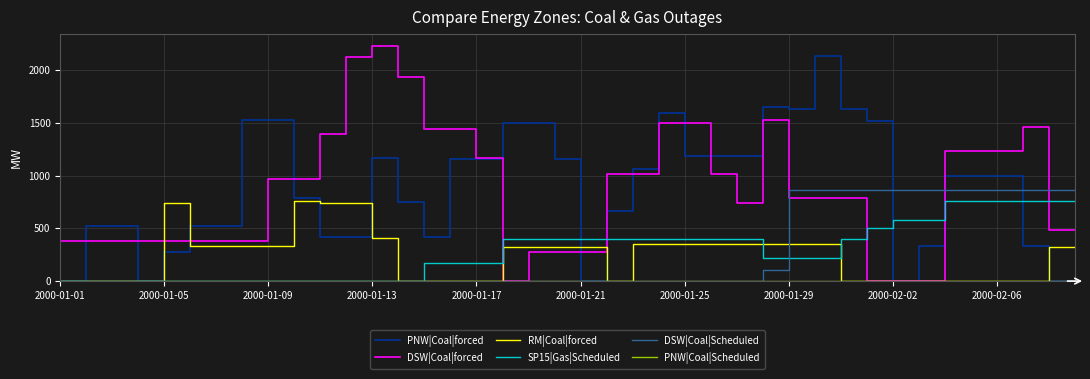

Which category has the highest value across all series?

2000-01-13